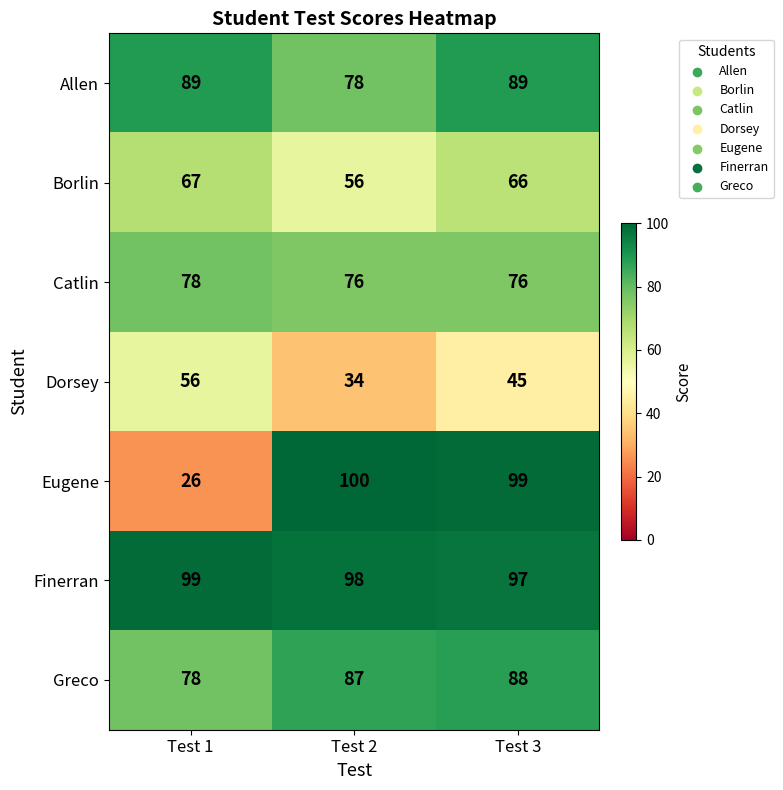

How many categories are shown in the chart?

3